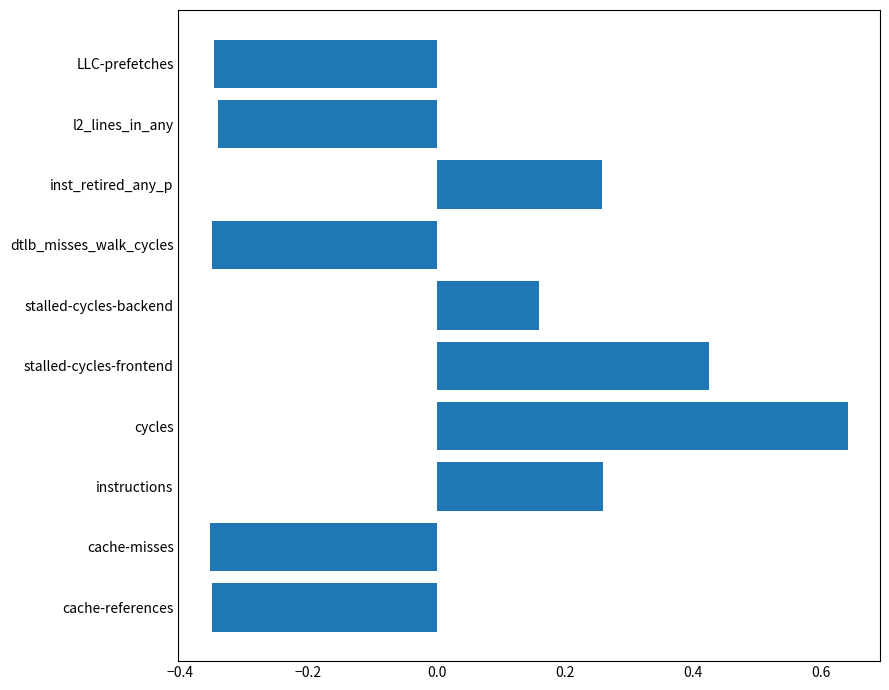

At which label is the value closest to 0?

stalled-cycles-backend